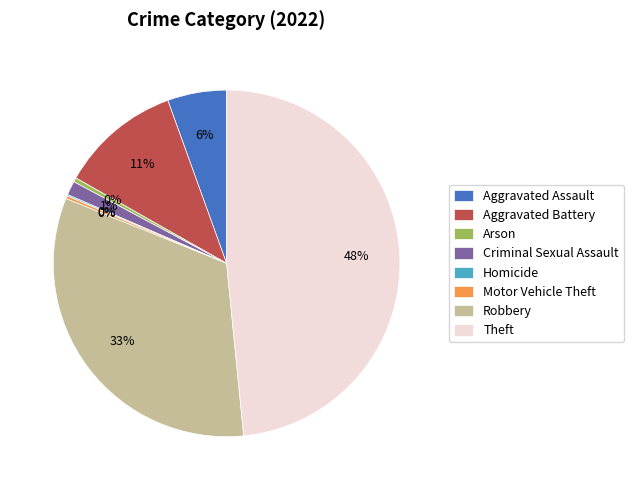

Does Robbery account for over 50% of the chart?

No